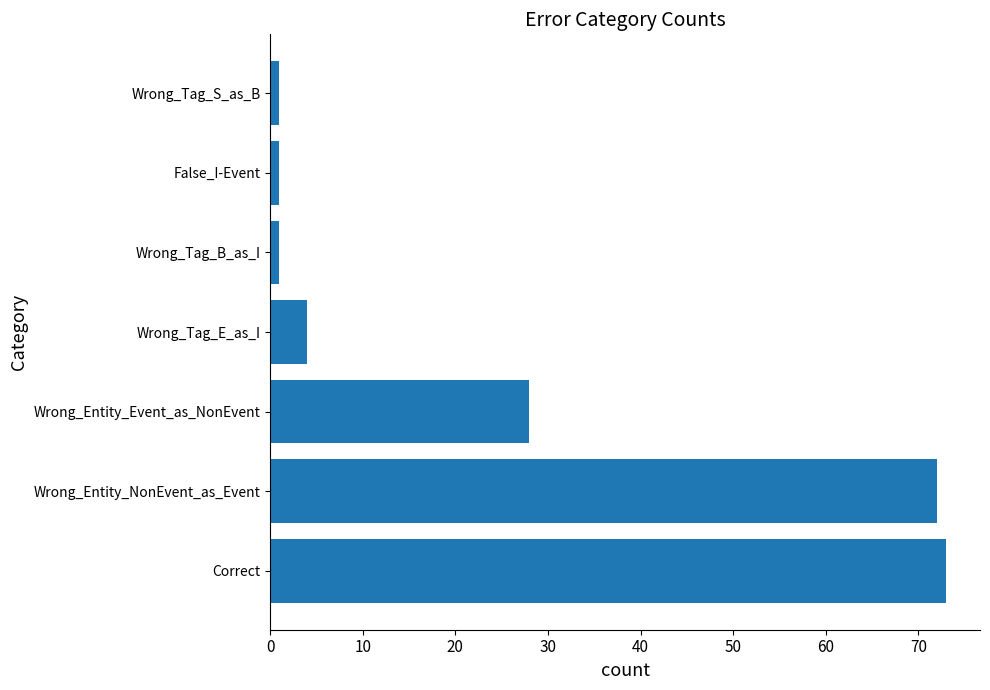

What is the difference between the second highest and minimum values?

71